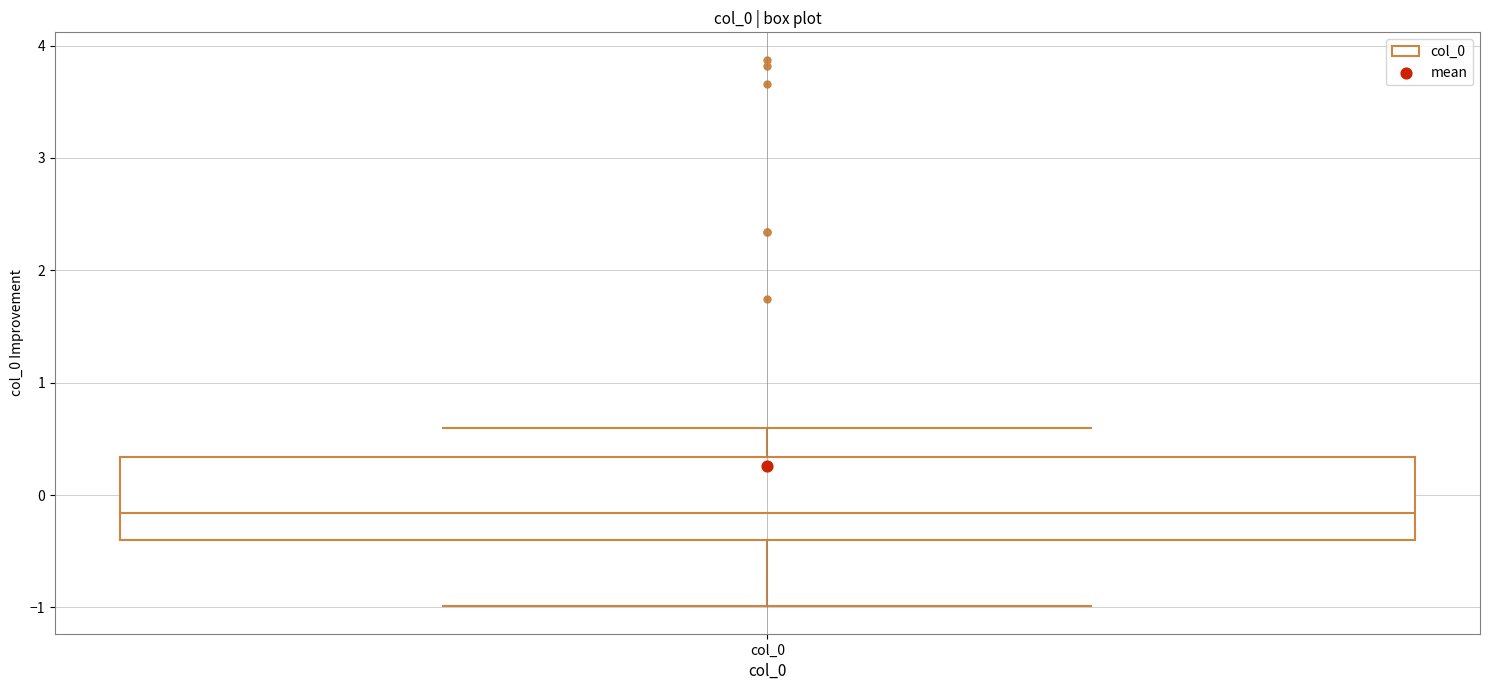

Transcribe this box plot: give where the median line is, the range the box spans, and where the two whiskers end, as read against the y-axis. The values are not printed on the chart, so give them approximately, as read against the axis.

median -0.2, box -0.4 to 0.3, whiskers -1.0 to 0.6